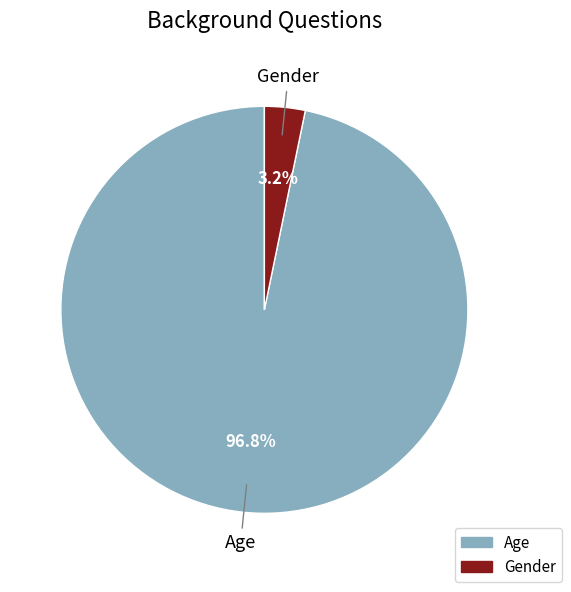

To the nearest percent, what portion does Age represent?

97%